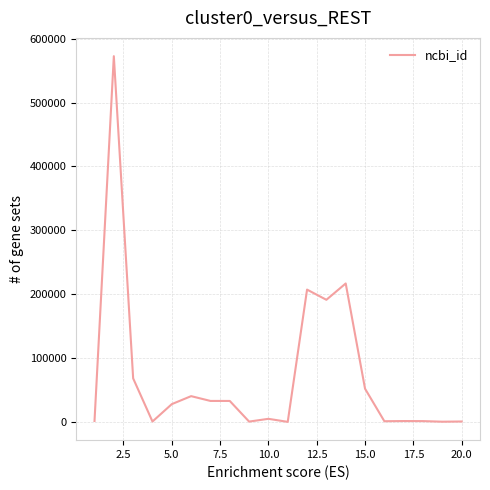

What is the greatest value displayed?

572511